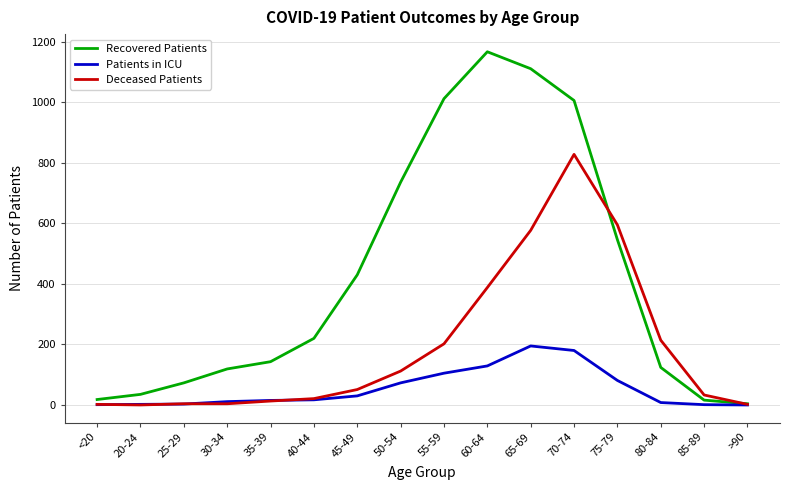

List the series in order of their overall mean, lowest first.

Patients in ICU, Deceased Patients, Recovered Patients